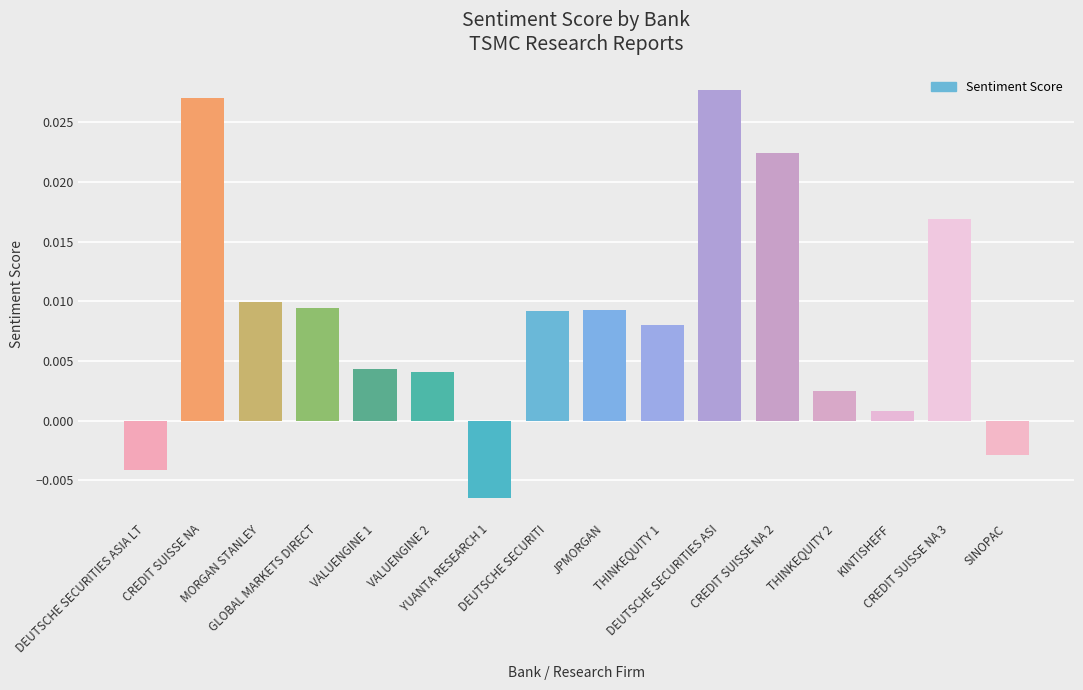

How many values are below 0?

3